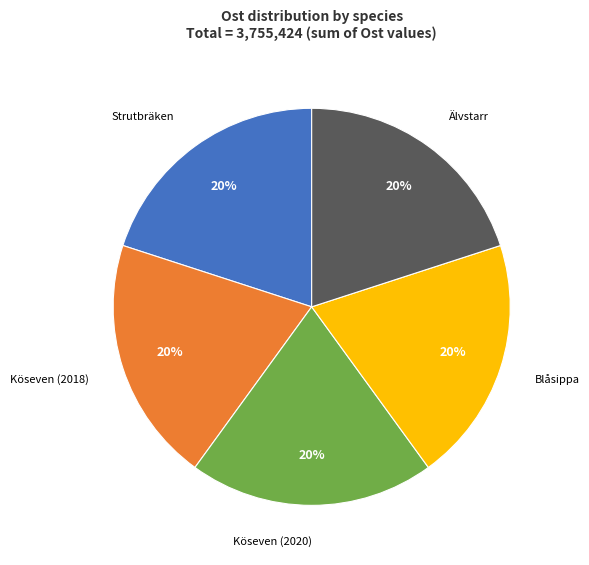

Approximately how many times larger is the value at Blåsippa compared to Strutbräken?

1.0